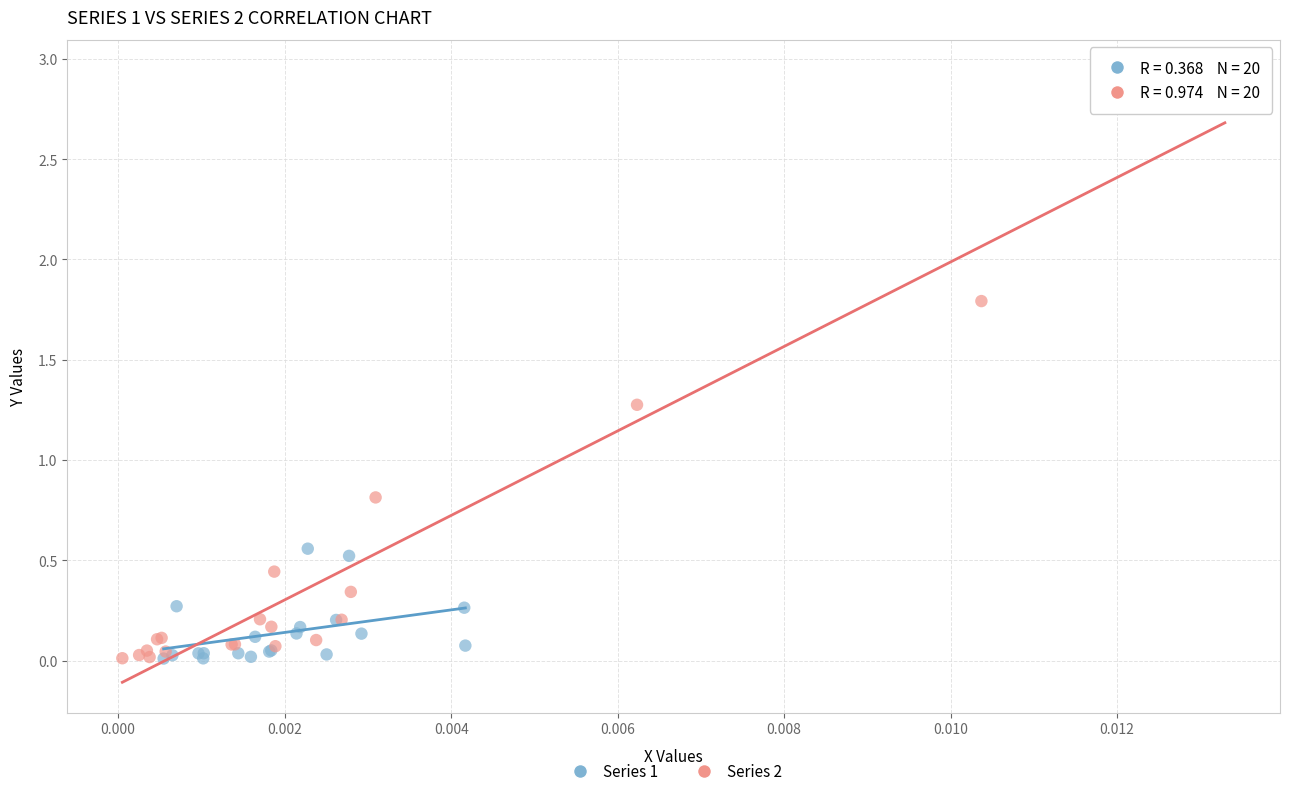

Which series contains the highest Y value?

Series 2